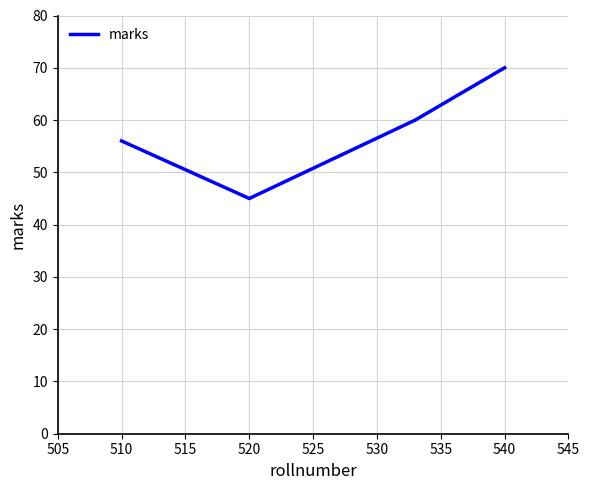

What is the smallest value displayed?

45